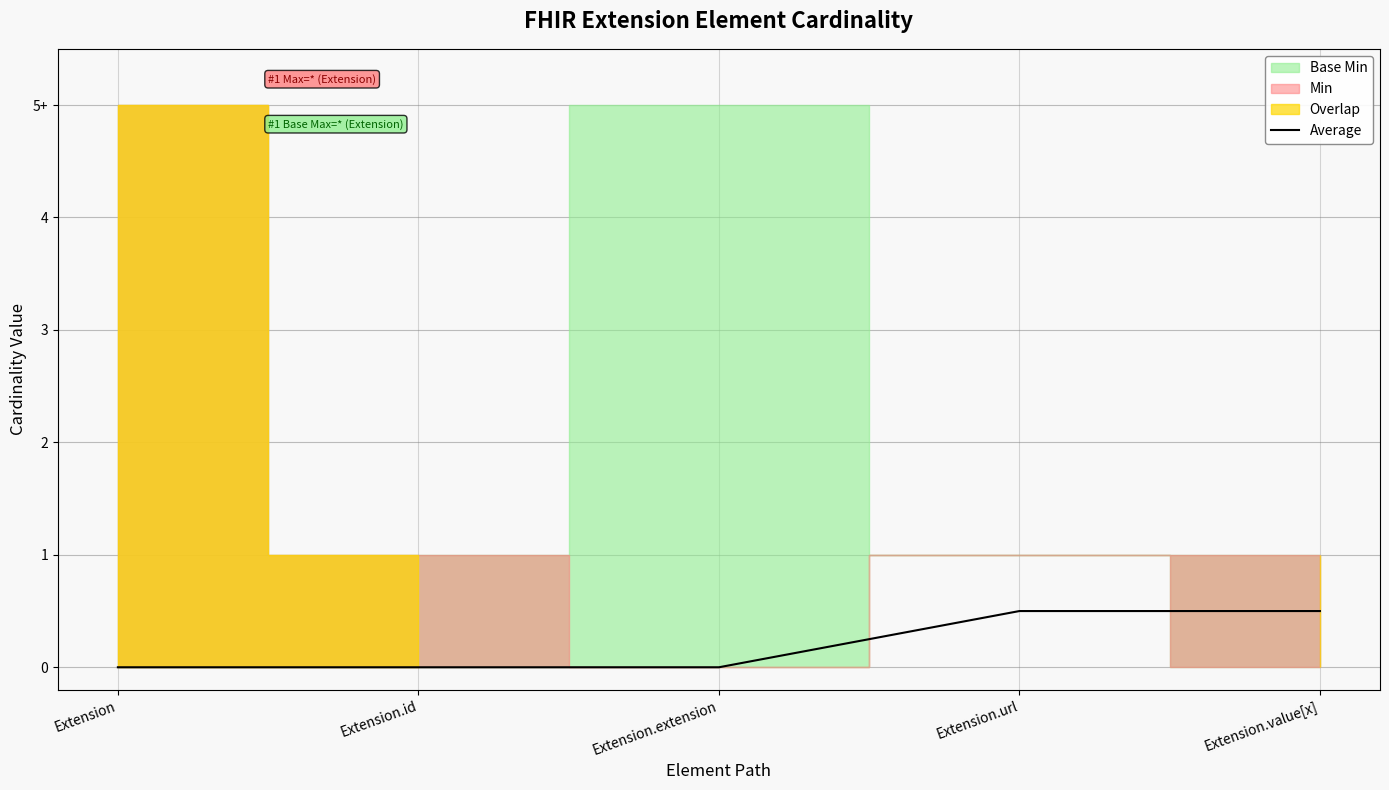

Reading left to right, extract all data points from this chart.

Extension=0.0	Extension.id=0.0	Extension.extension=0.0	Extension.url=0.5	Extension.value[x]=0.5